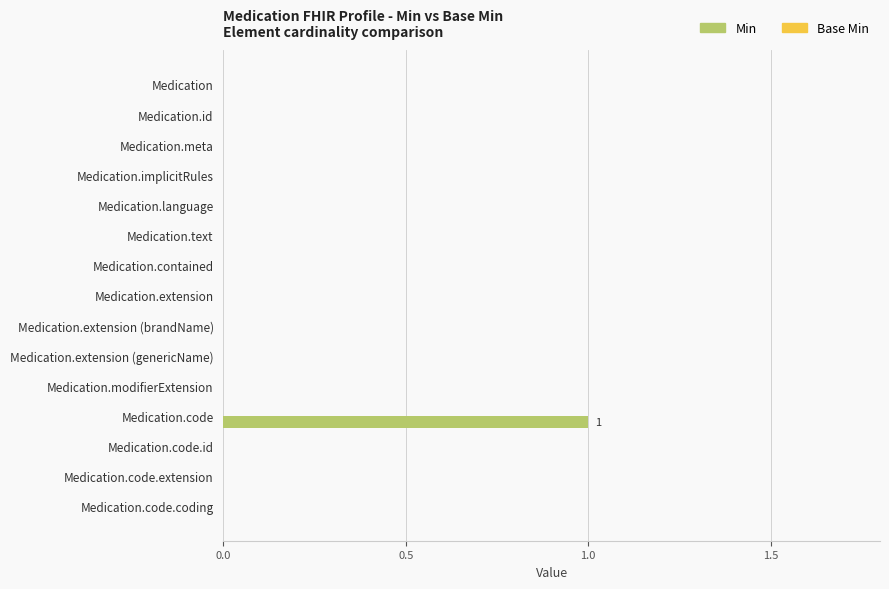

Which label corresponds to the largest value in the chart?

Medication.code